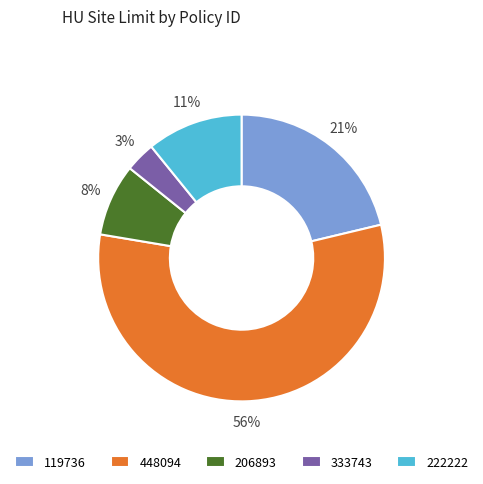

Between 206893 and 448094, which is larger?

448094